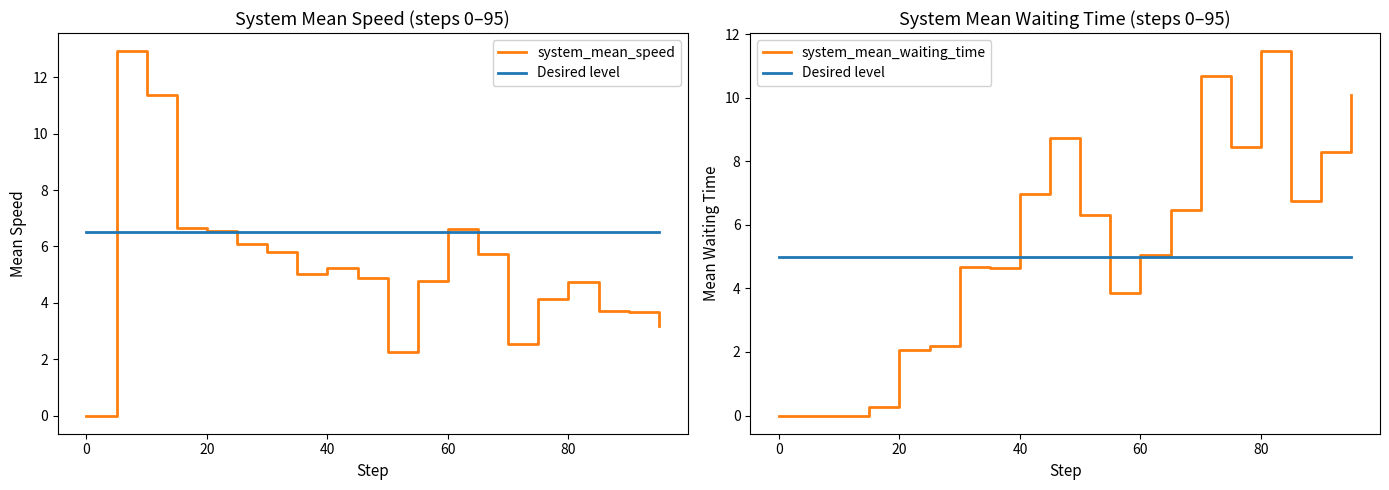

Does the chart display data point markers on the line(s)?

No